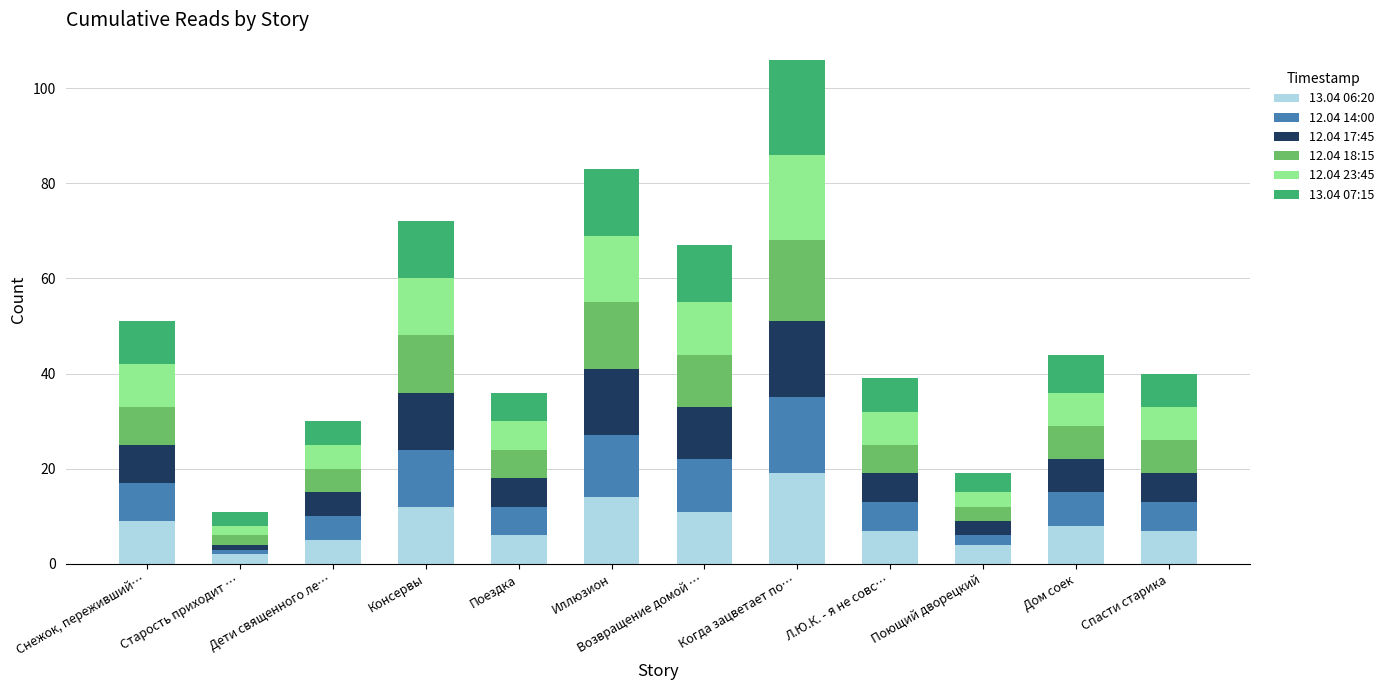

At which category is the sum across all series the highest?

Когда зацветает по…